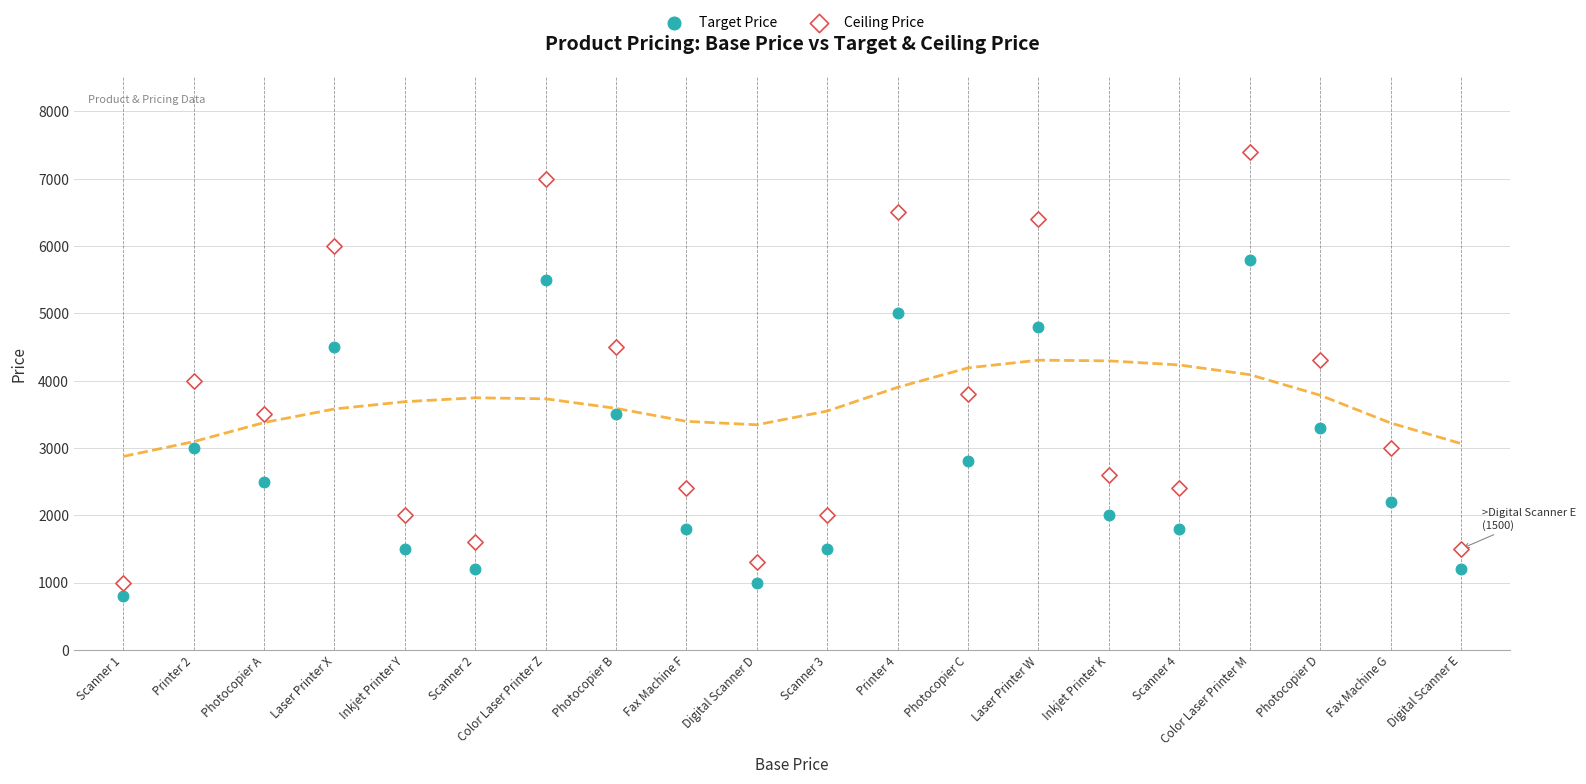

In the Ceiling Price series, what Y value is closest to 4200?

4300